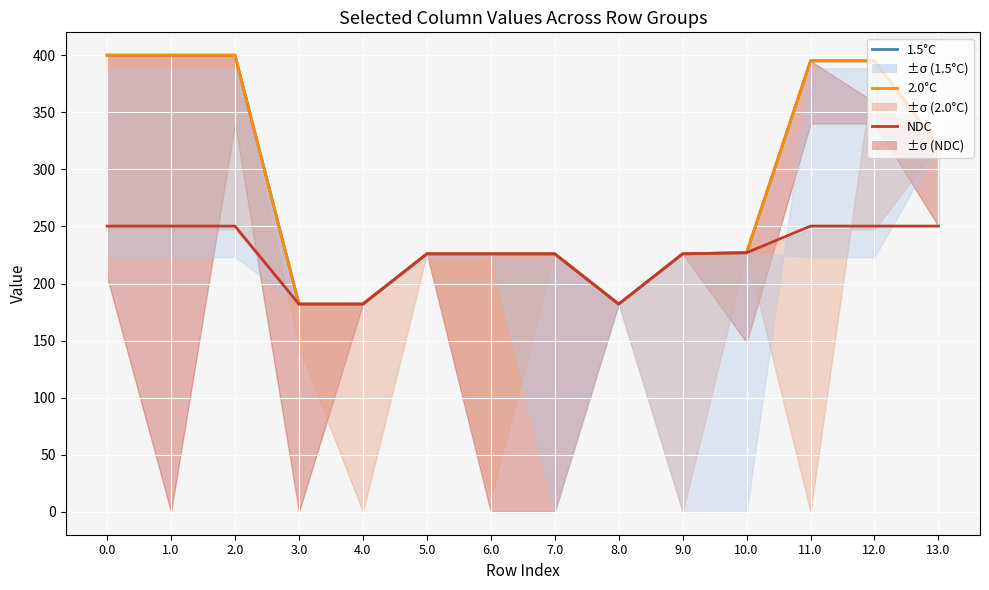

Reading left to right, extract all data points from this chart.

1.5°C: 0.0=400.0	1.0=400.0	2.0=400.0	3.0=182.0	4.0=182.0	5.0=226.0	6.0=226.0	7.0=226.0	8.0=182.0	9.0=226.0	10.0=227.0	11.0=395.0	12.0=395.0	13.0=321.0
2.0°C: 0.0=400.0	1.0=400.0	2.0=400.0	3.0=182.0	4.0=182.0	5.0=226.0	6.0=226.0	7.0=226.0	8.0=182.0	9.0=226.0	10.0=227.0	11.0=395.0	12.0=395.0	13.0=321.0
NDC: 0.0=250.3	1.0=250.3	2.0=250.3	3.0=182.0	4.0=182.0	5.0=226.0	6.0=226.0	7.0=226.0	8.0=182.0	9.0=226.0	10.0=227.0	11.0=250.3	12.0=250.3	13.0=250.3